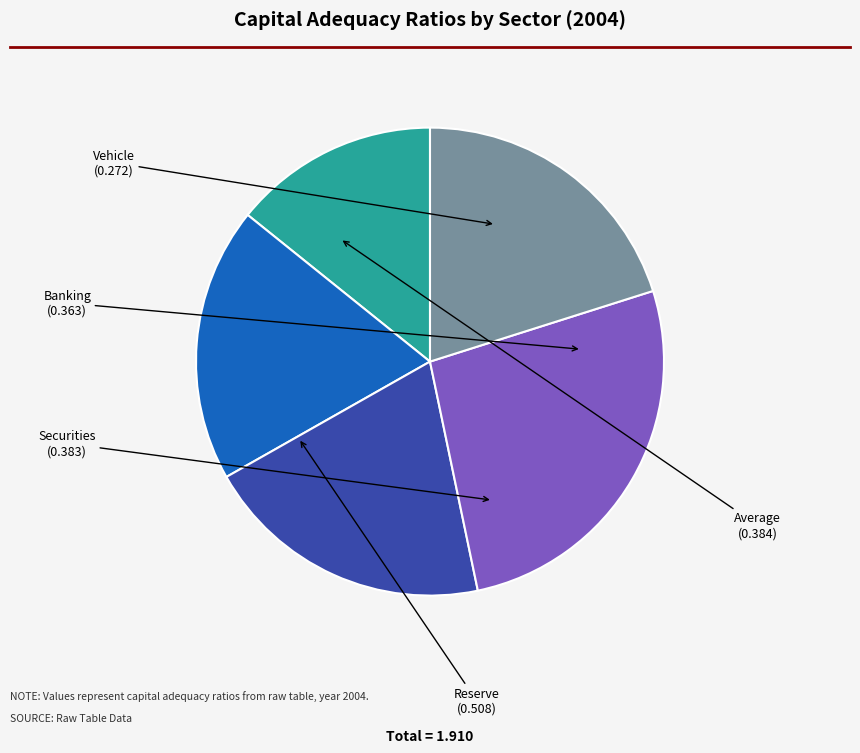

Which slice is the smallest?

Vehicle